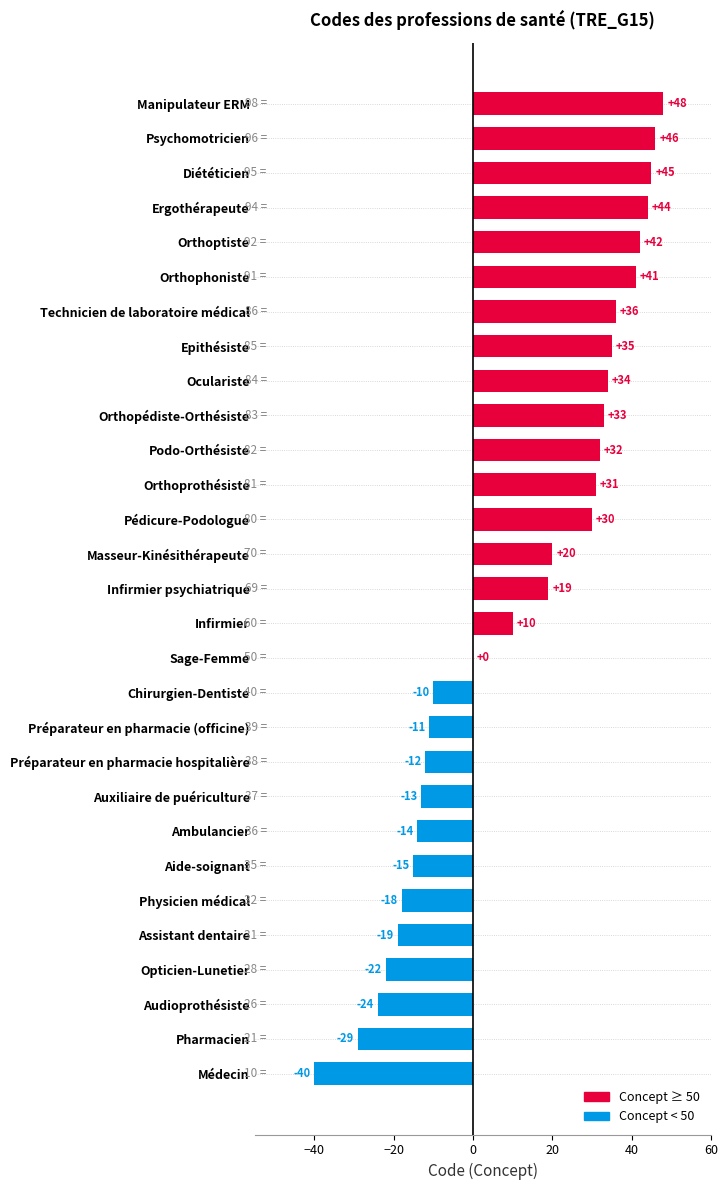

Where is the data nearest to the value 4?

Sage-Femme